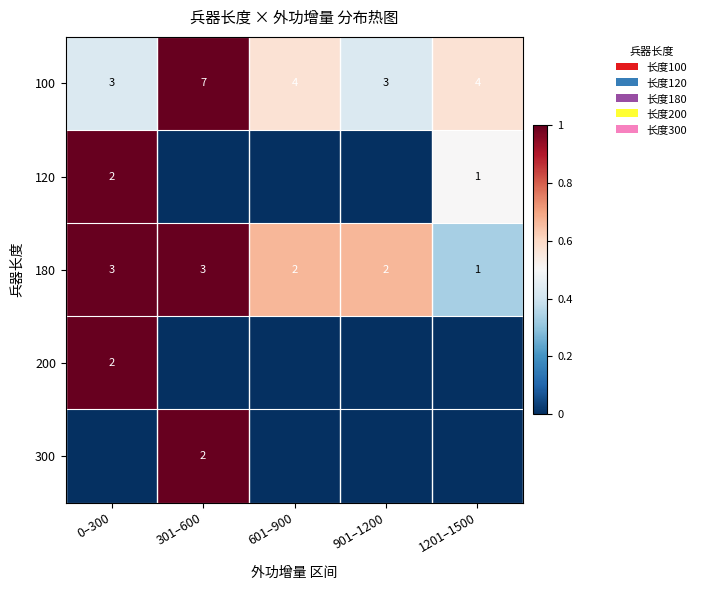

What is the sum of the 100 values at 1201–1500 and 601–900?

8